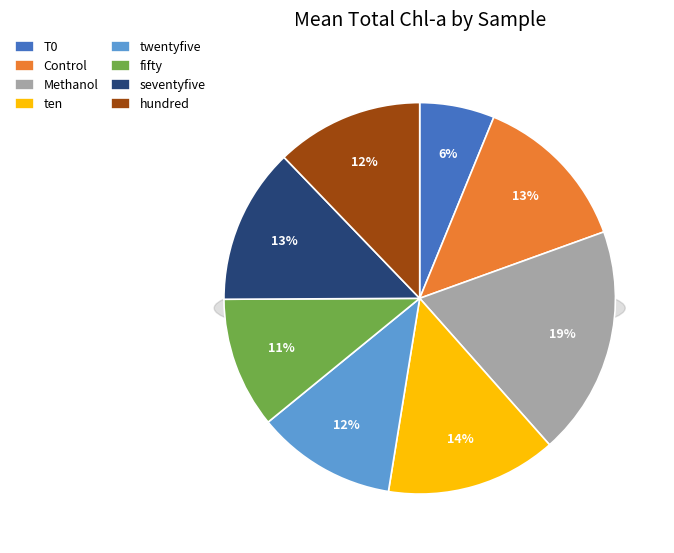

What is the largest slice in the pie chart?

Methanol